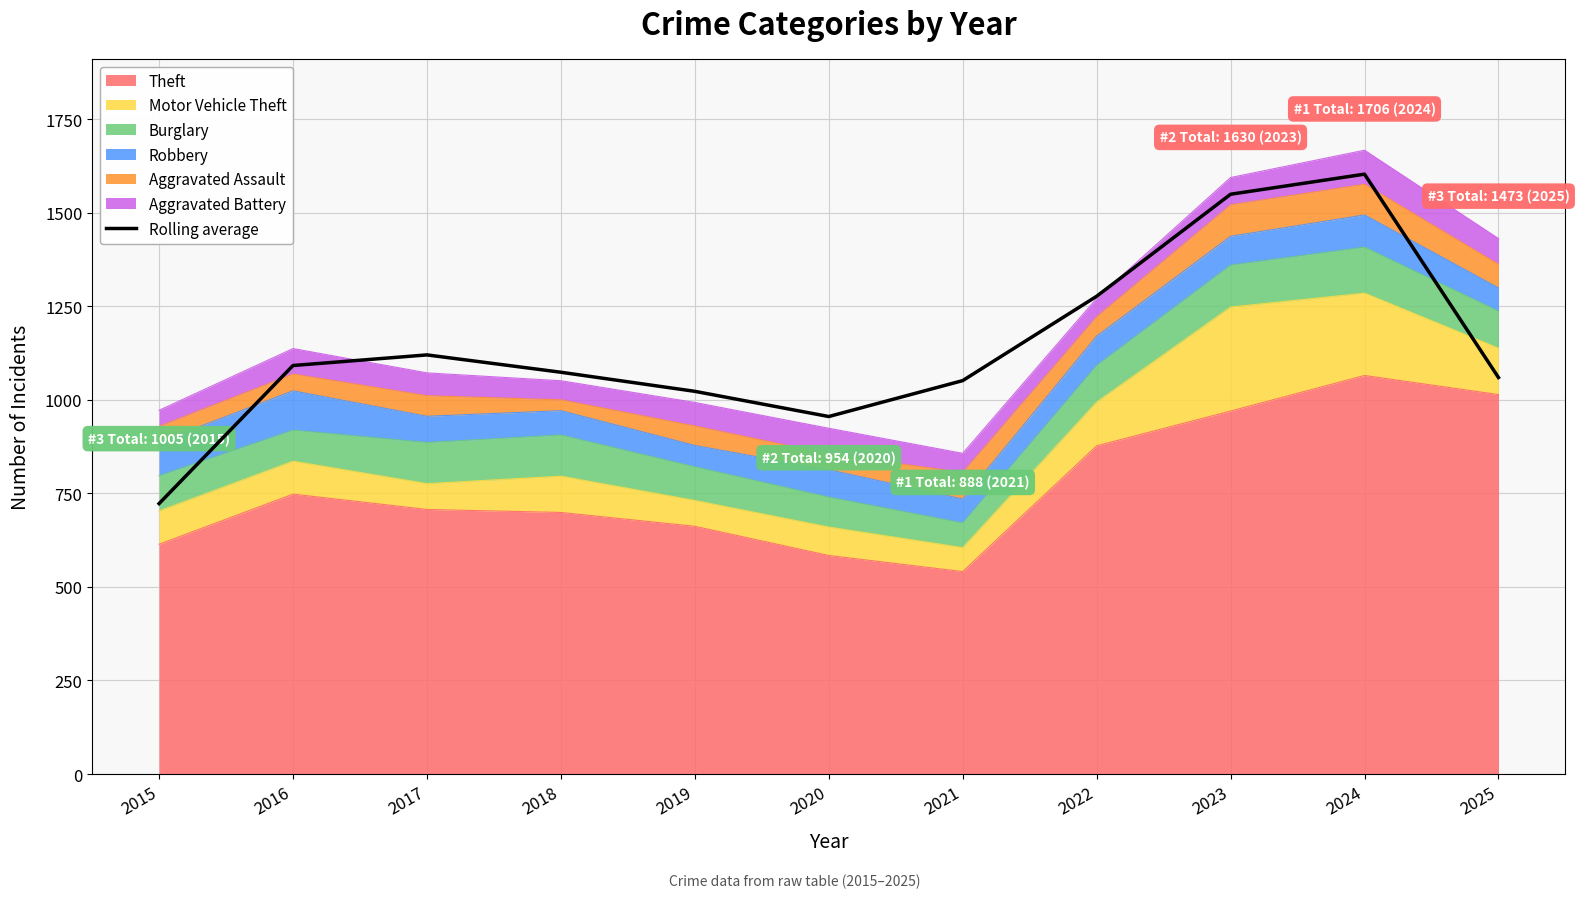

What is the value of the 8th point from the left?

1276.7